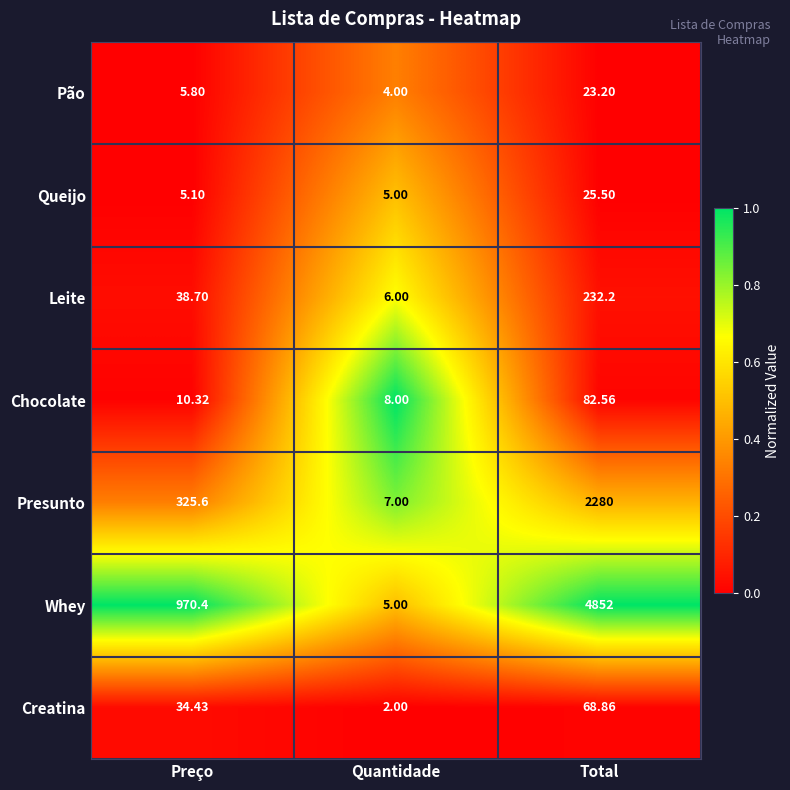

What is the difference between the highest and lowest values at Quantidade?

6.0